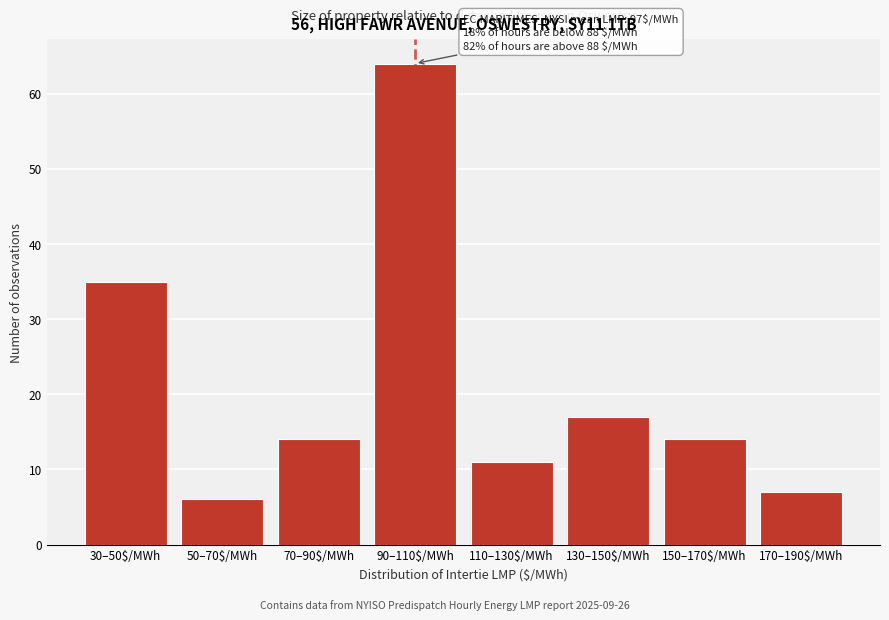

Reading left to right, list all the values displayed in this chart.

35	6	14	64	11	17	14	7